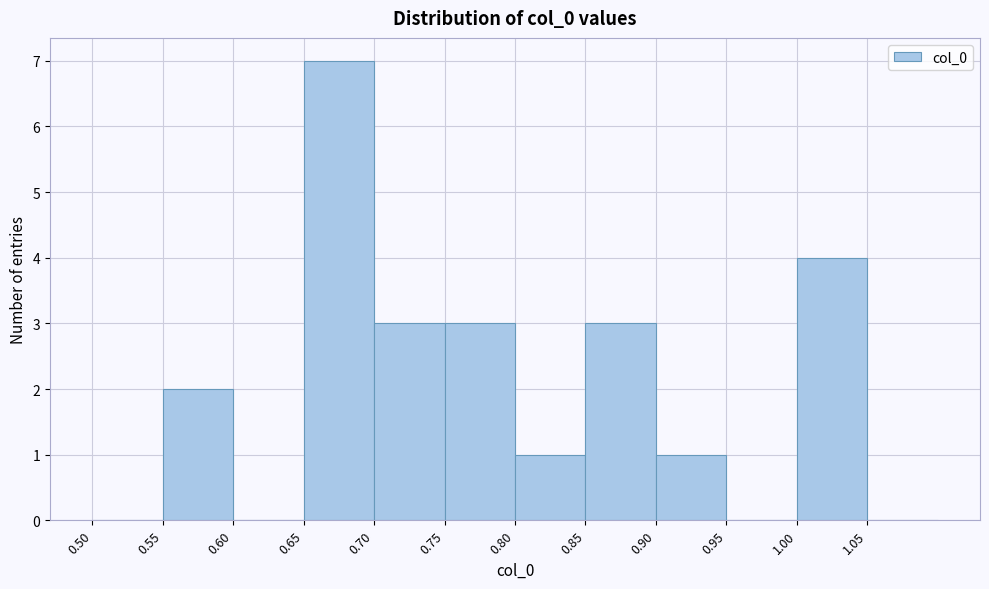

What is the height of the bar covering 0.75 to 0.80 on the x-axis? The values are not printed on the chart, so give them approximately, as read against the axis.

3